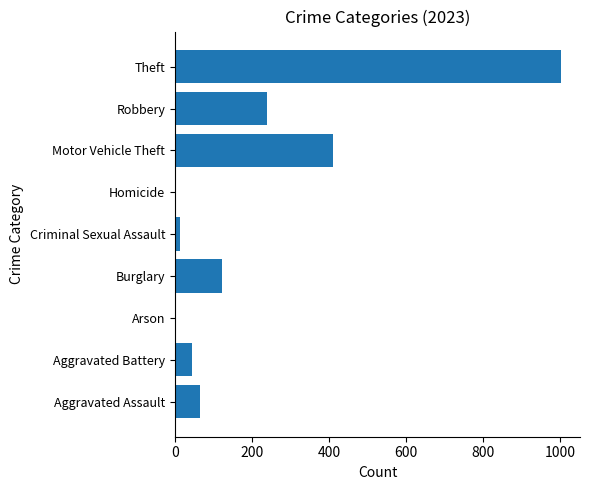

At which category does the chart reach its peak across all series?

Theft